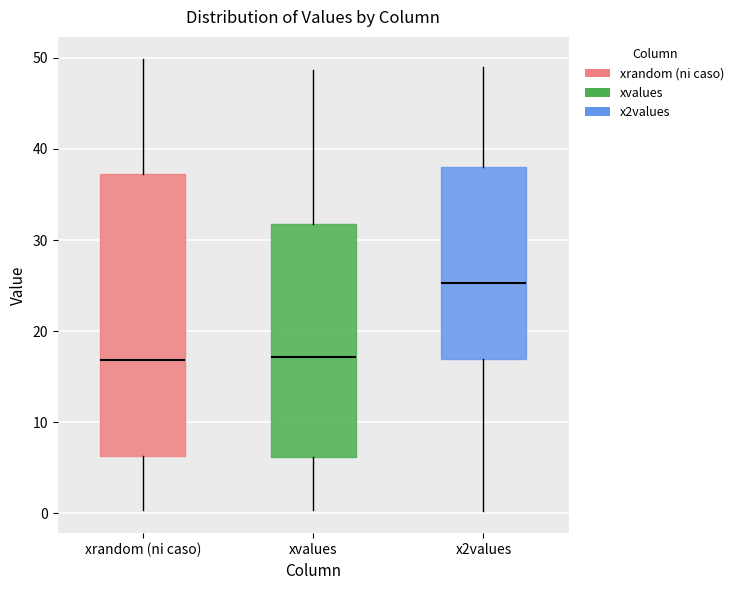

Reading left to right, read every box against the y-axis: the position of its median line, the range the box covers, and the ends of its whiskers. The values are not printed on the chart, so give them approximately, as read against the axis.

xrandom (ni caso): median 17, box 6 to 37, whiskers 0 to 50
xvalues: median 17, box 6 to 32, whiskers 0 to 49
x2values: median 25, box 17 to 38, whiskers 0 to 49